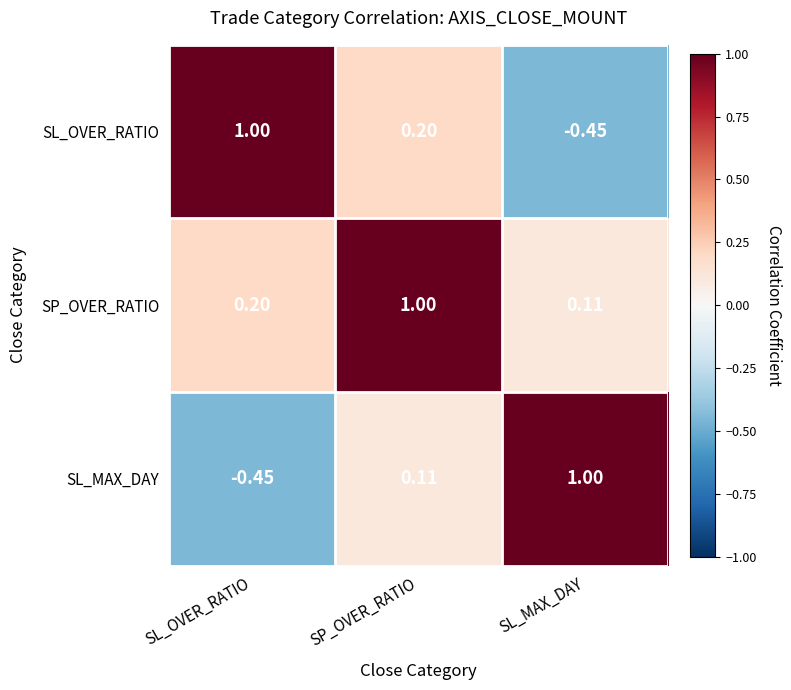

What is the total value across all series at SP_OVER_RATIO?

1.3